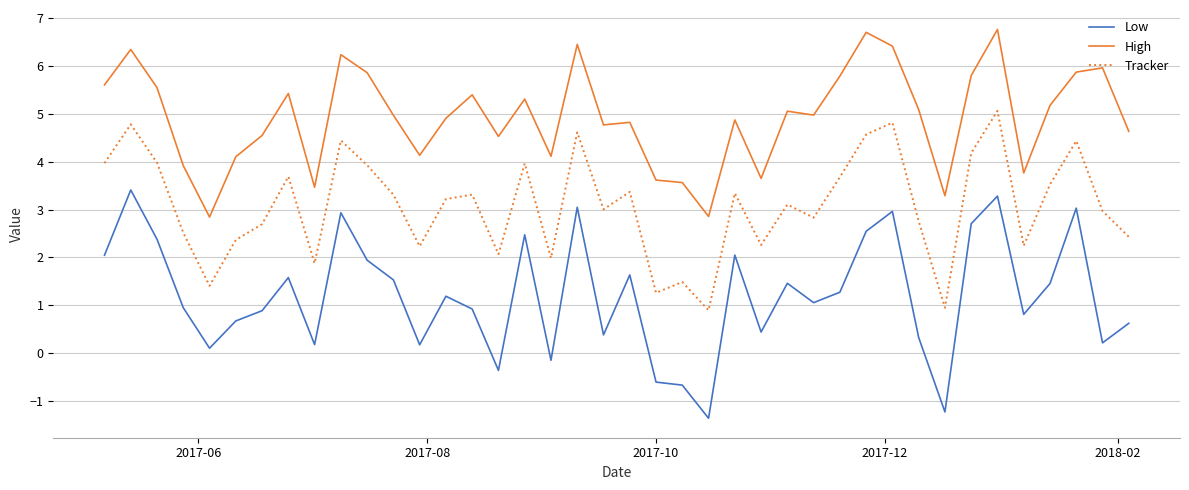

Which series has the widest spread of values?

Low